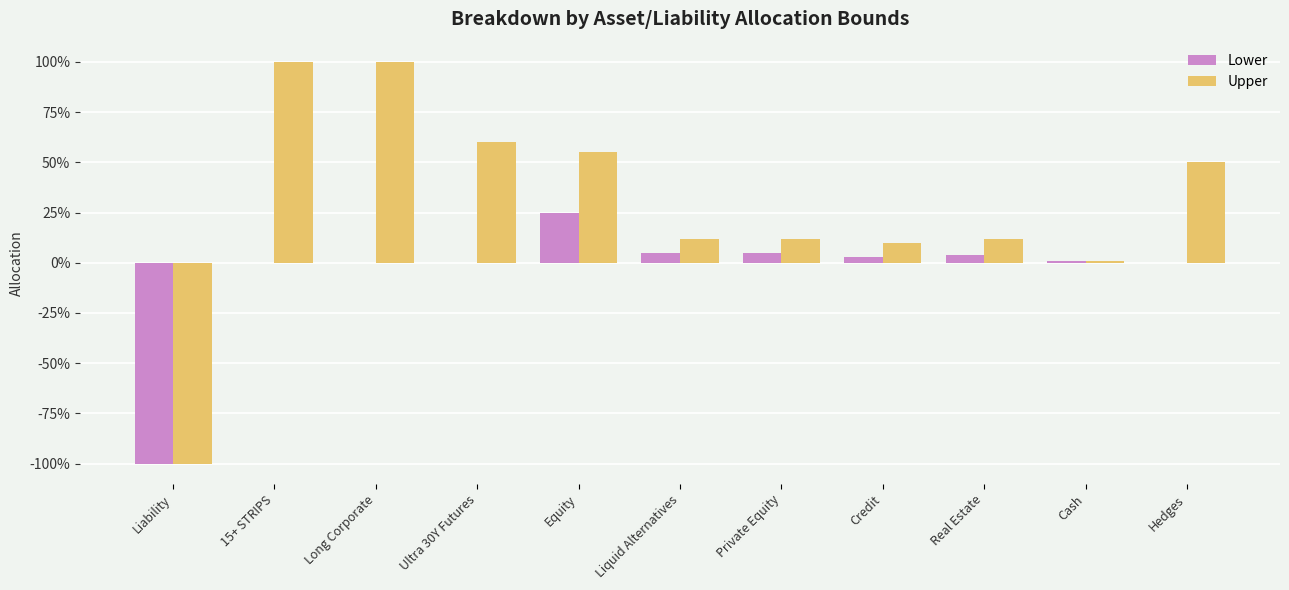

Does the chart contain stacked bars?

No